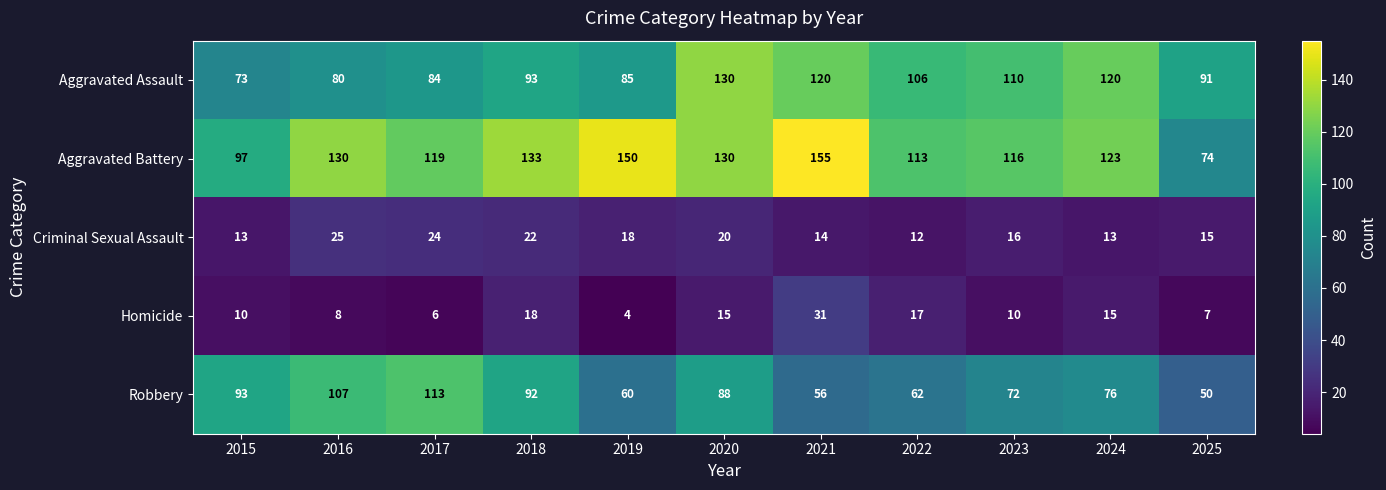

Where is Criminal Sexual Assault nearest to the value 18?

2019